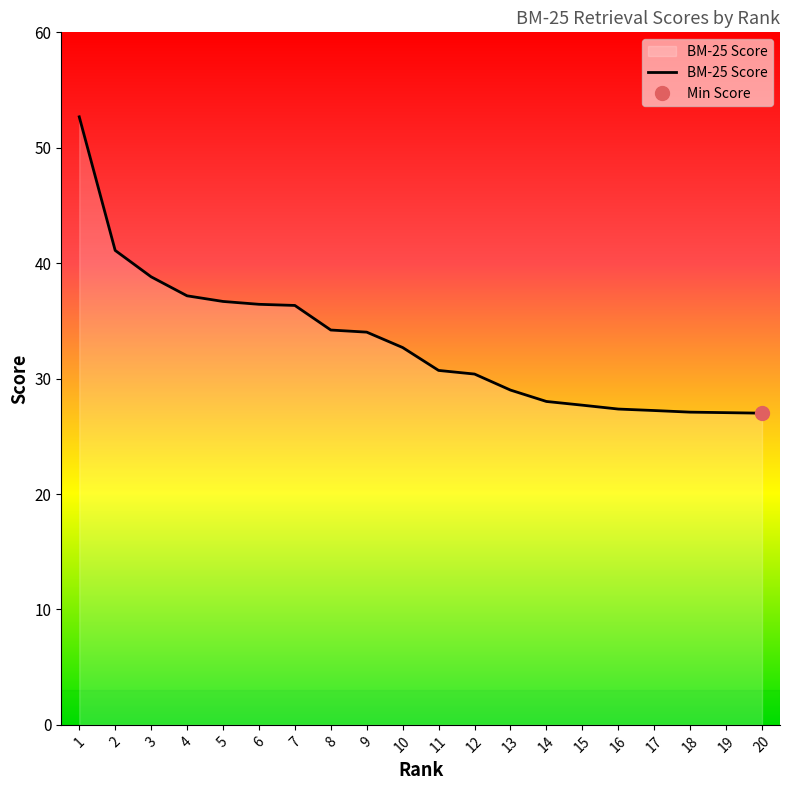

Approximately how many times larger is the value at 18 compared to 13?

0.9